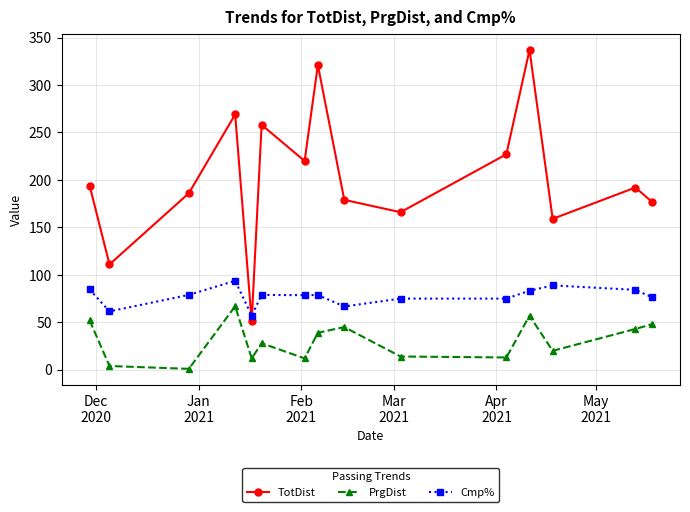

What is the highest value of the PrgDist series?

67.0